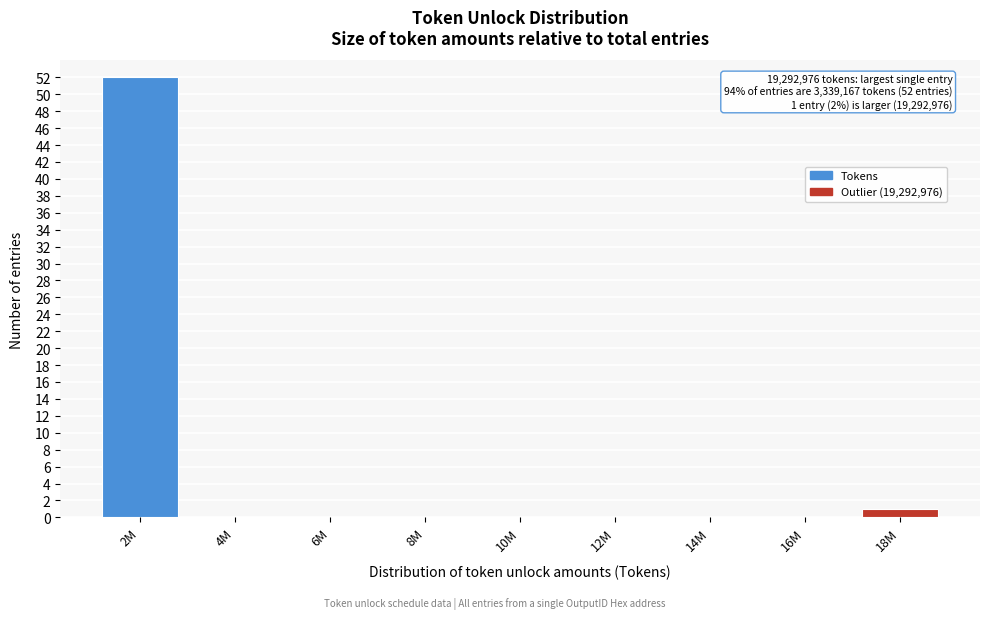

Reading right to left, transcribe all the data shown in this chart.

18M=1	16M=0	14M=0	12M=0	10M=0	8M=0	6M=0	4M=0	2M=52